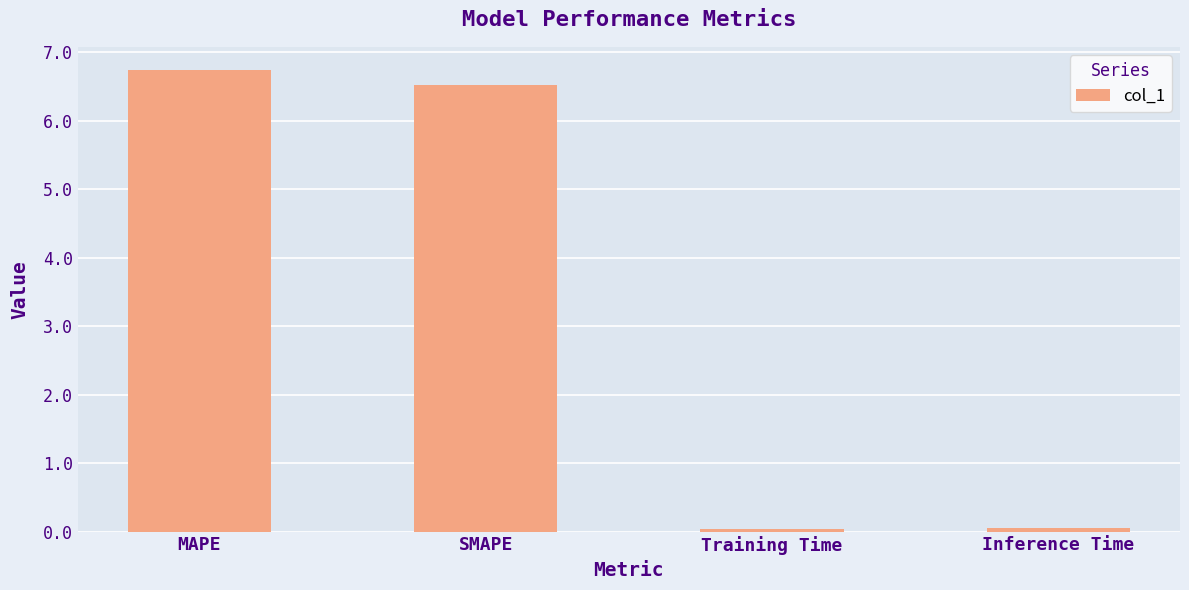

How many bars are there in total?

4